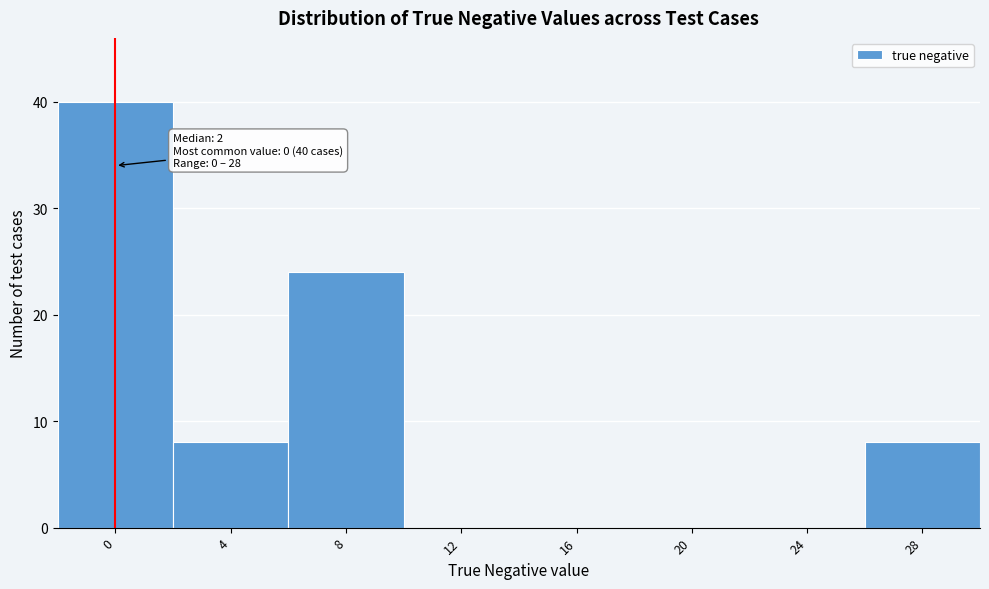

Reading left to right, what are all the values shown in this chart?

0=40	4=8	8=24	12=0	16=0	20=0	24=0	28=8